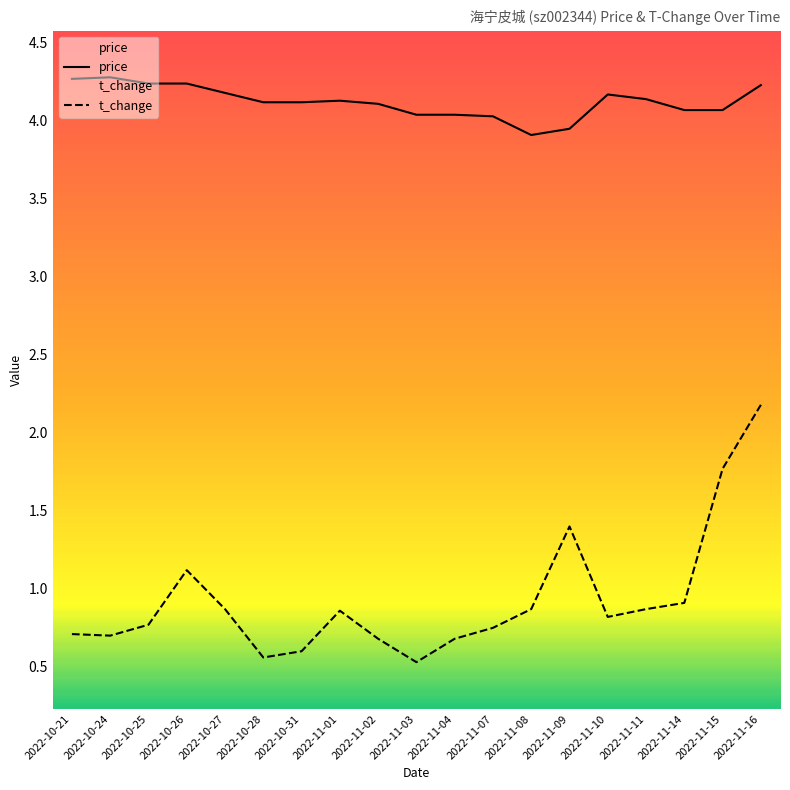

What are all the series names shown in the legend?

price, t_change